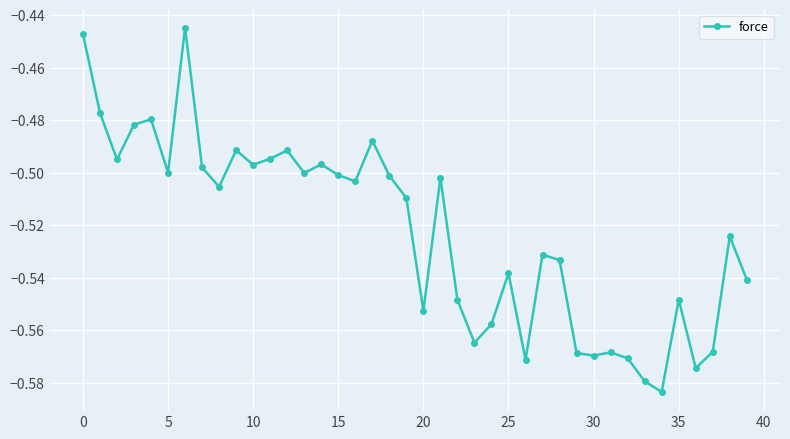

What is the sum of all values?

-20.9